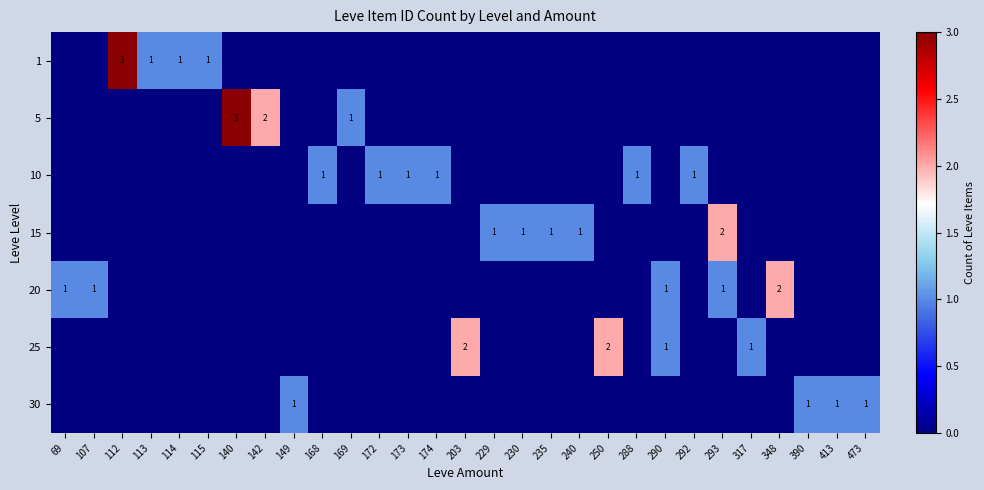

True or false: row_5 has a value of 0 at 69.

True